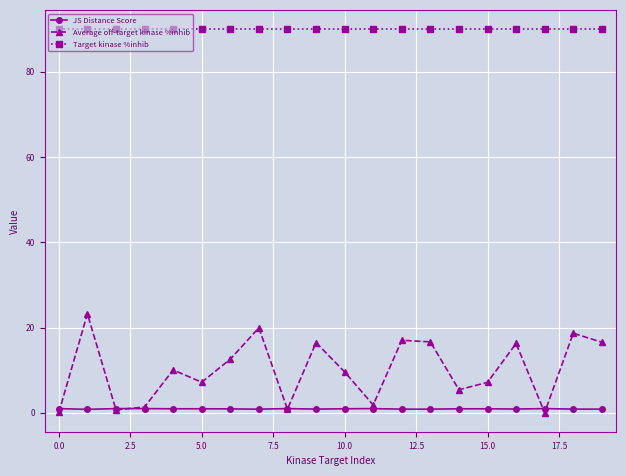

After their last crossing, which series has the higher values: Average off-target kinase %inhib or JS Distance Score?

Average off-target kinase %inhib